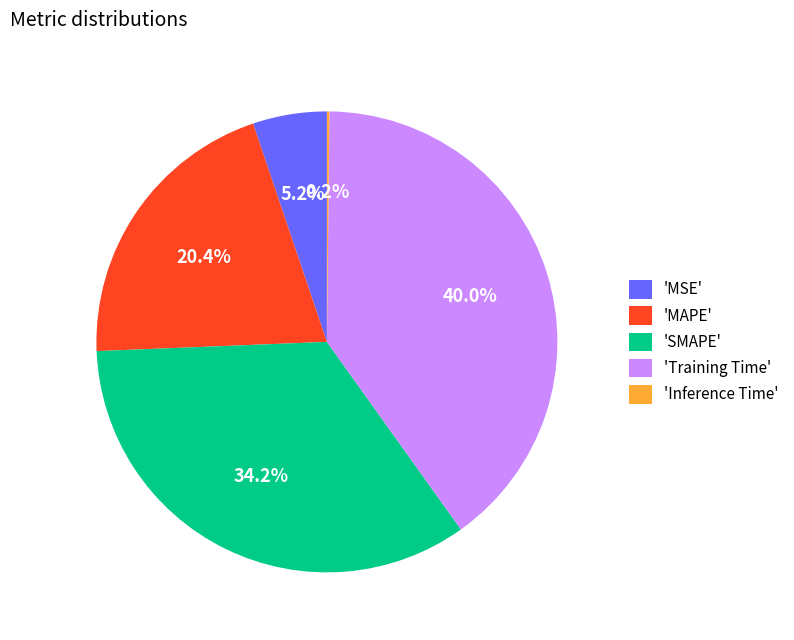

Does 'Training Time' represent more than half of the total?

No